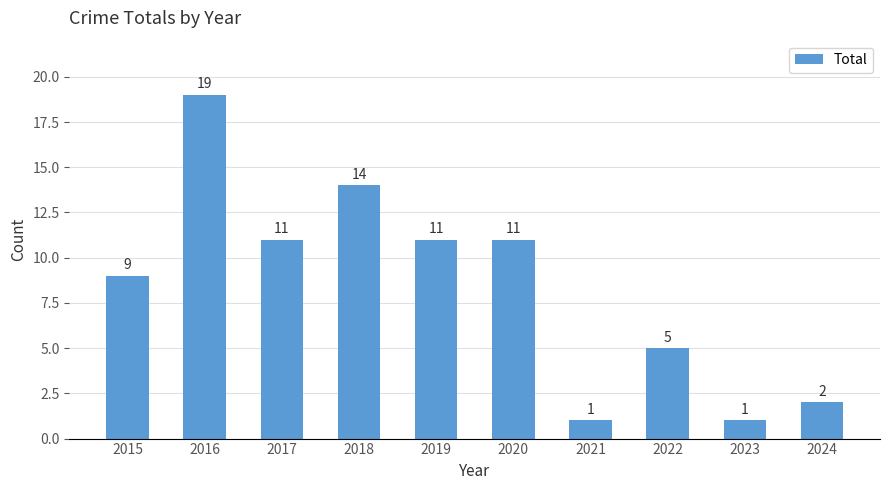

What is the difference between the values at 2015 and 2020?

2